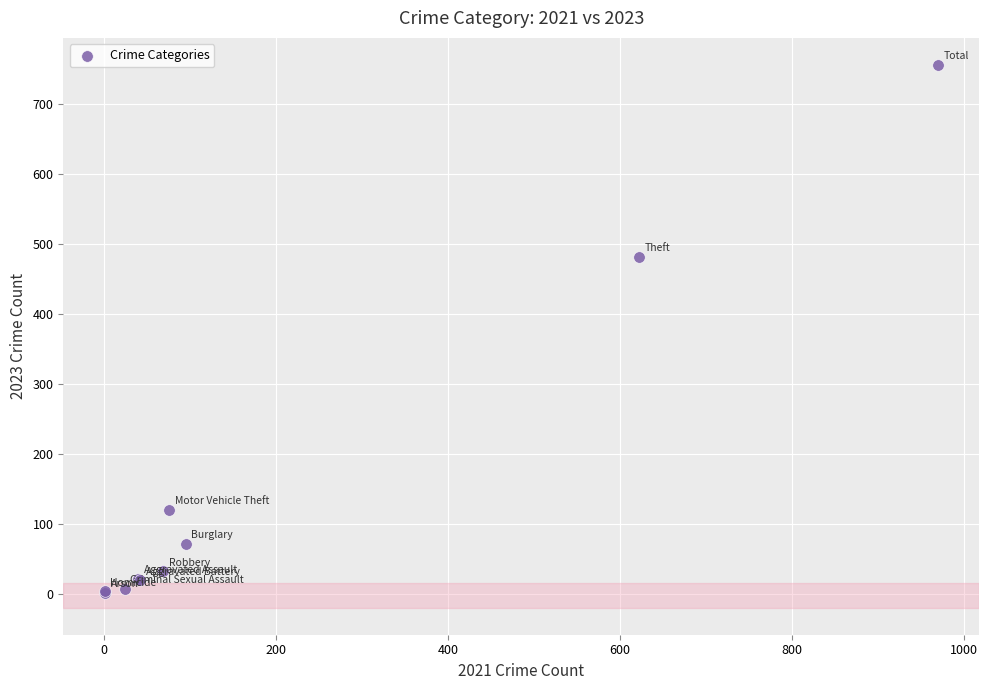

What Y value in the scatter plot is closest to 378?

481